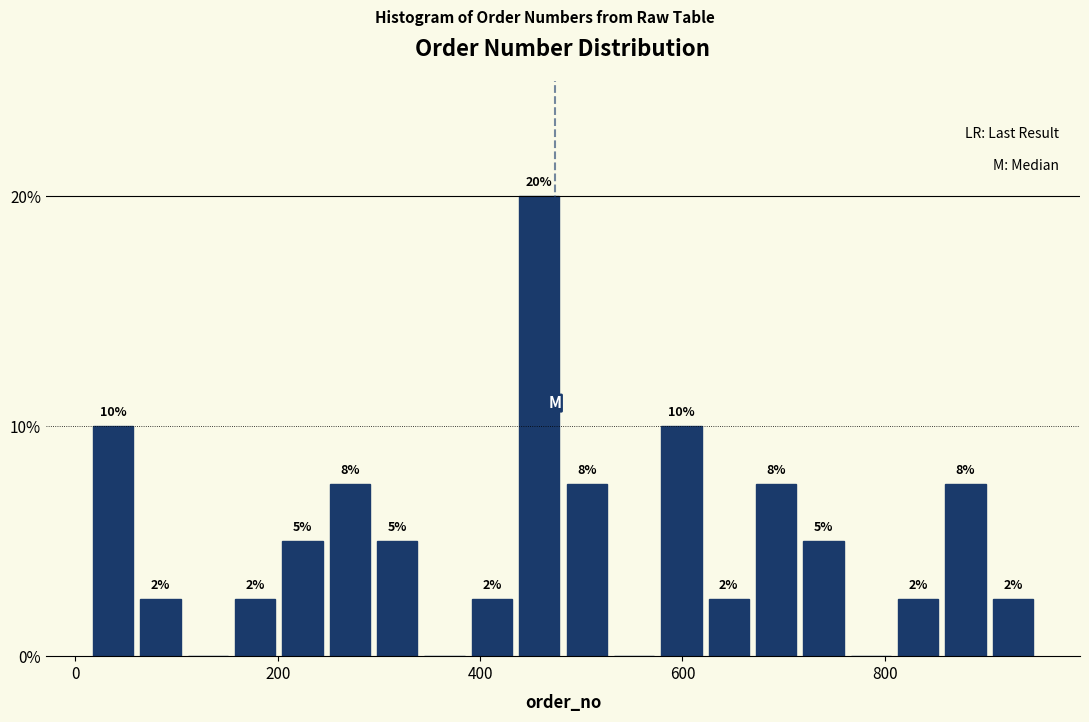

Around what value on the x-axis is the tallest bar? Give the approximate position of its centre, as read against the axis.

460